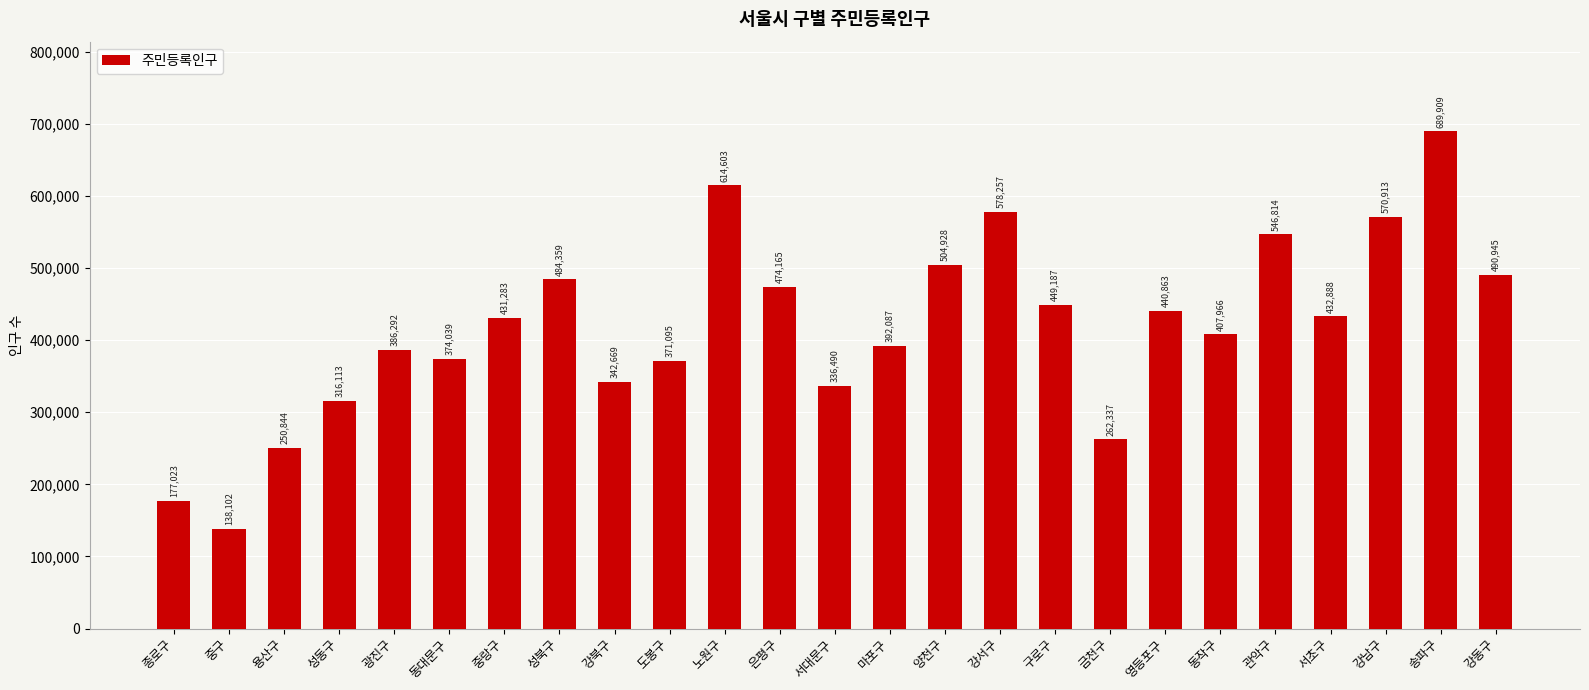

What is the label of the 4th bar from the left?

성동구